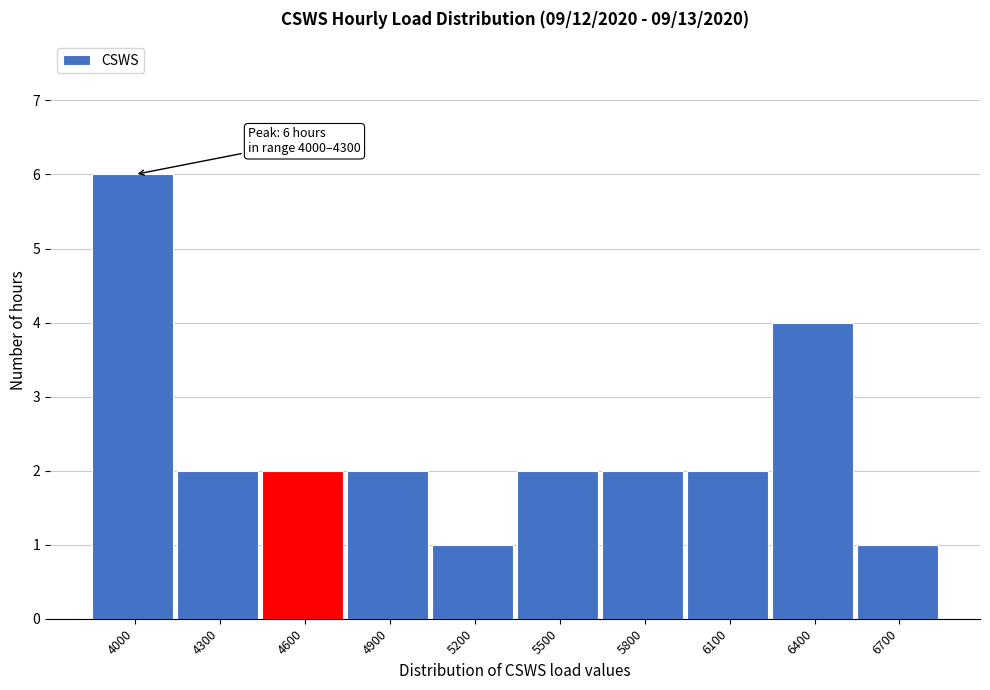

Reading left to right, what are all the values shown in this chart?

6	2	2	2	1	2	2	2	4	1